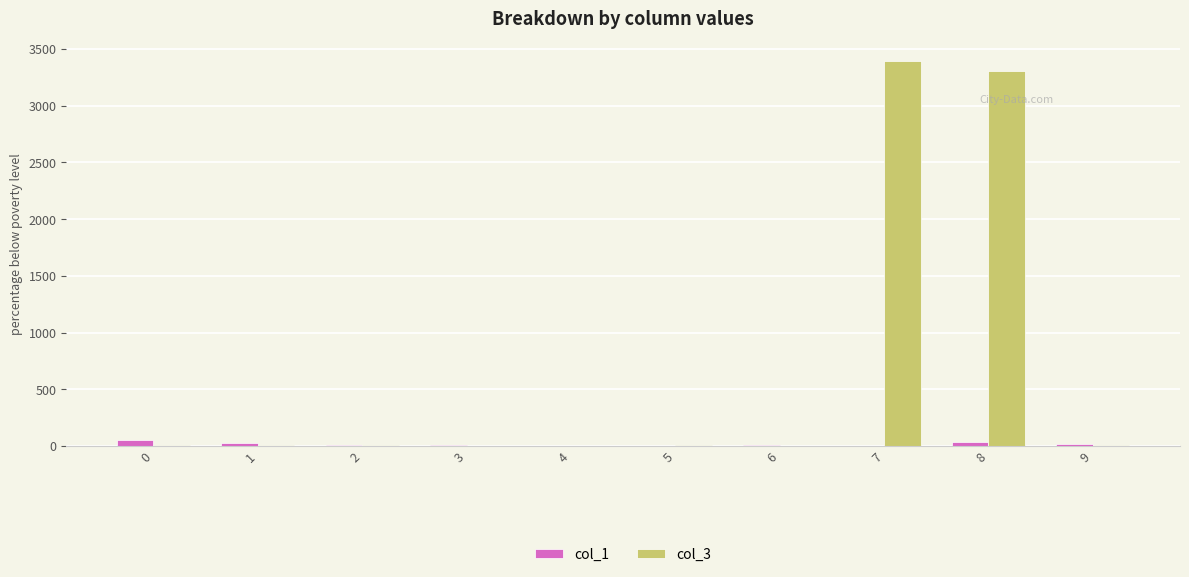

What is the maximum value shown in the chart?

3399